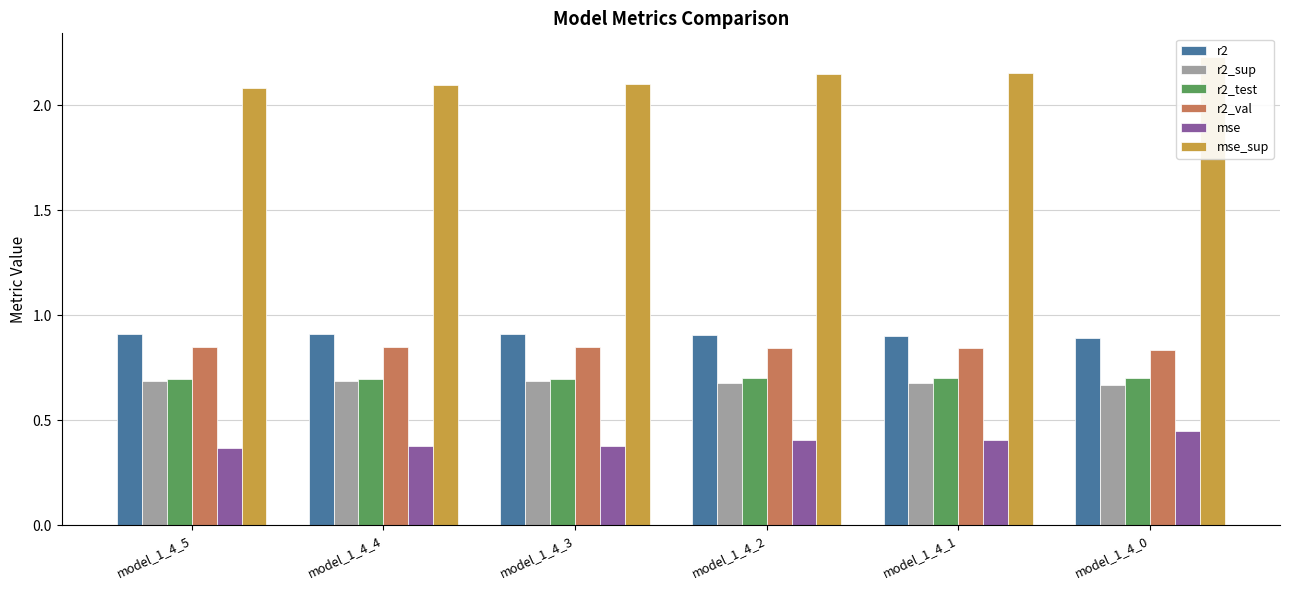

At model_1_4_5, list the series in order from largest to smallest.

mse_sup, r2, r2_val, r2_test, r2_sup, mse